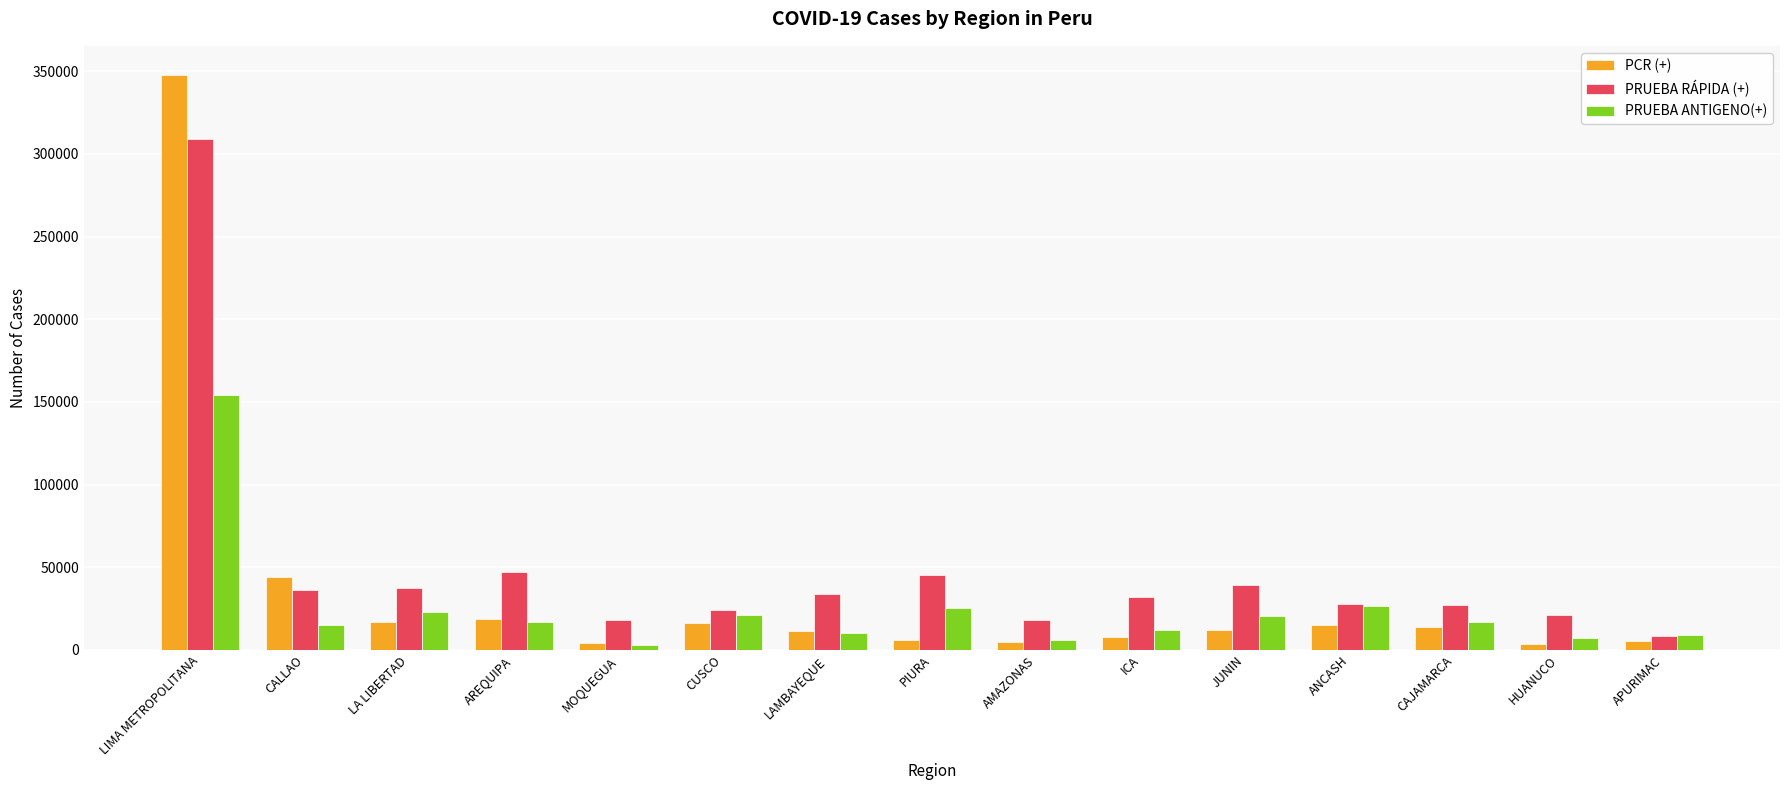

Which series has the largest range (max minus min)?

PCR (+)